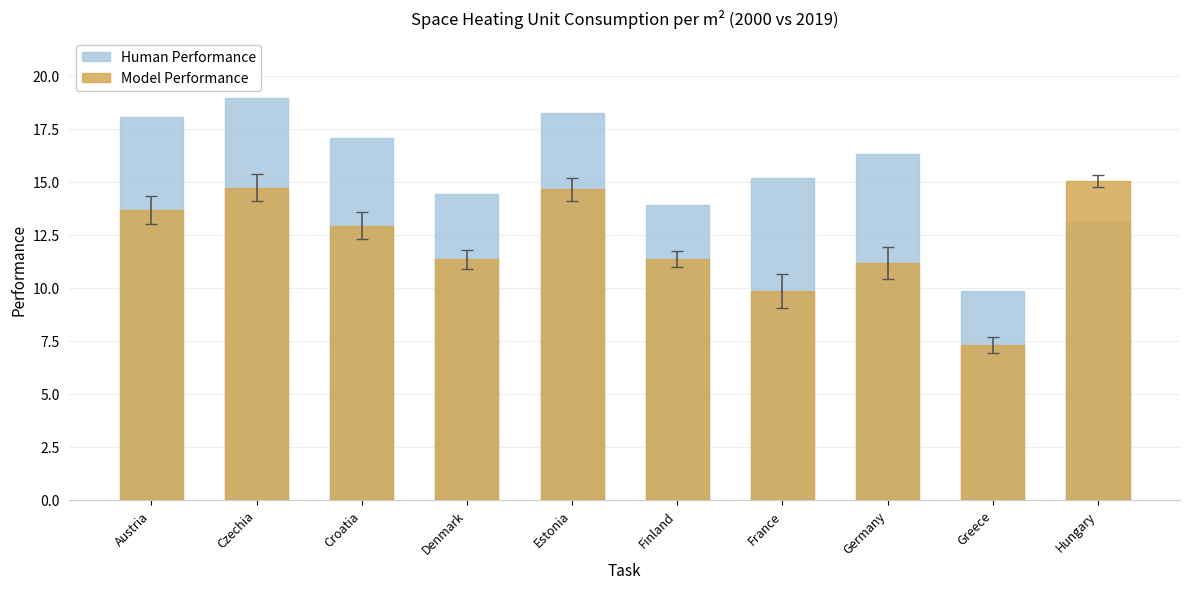

Which series has the largest total across all categories?

Human Performance